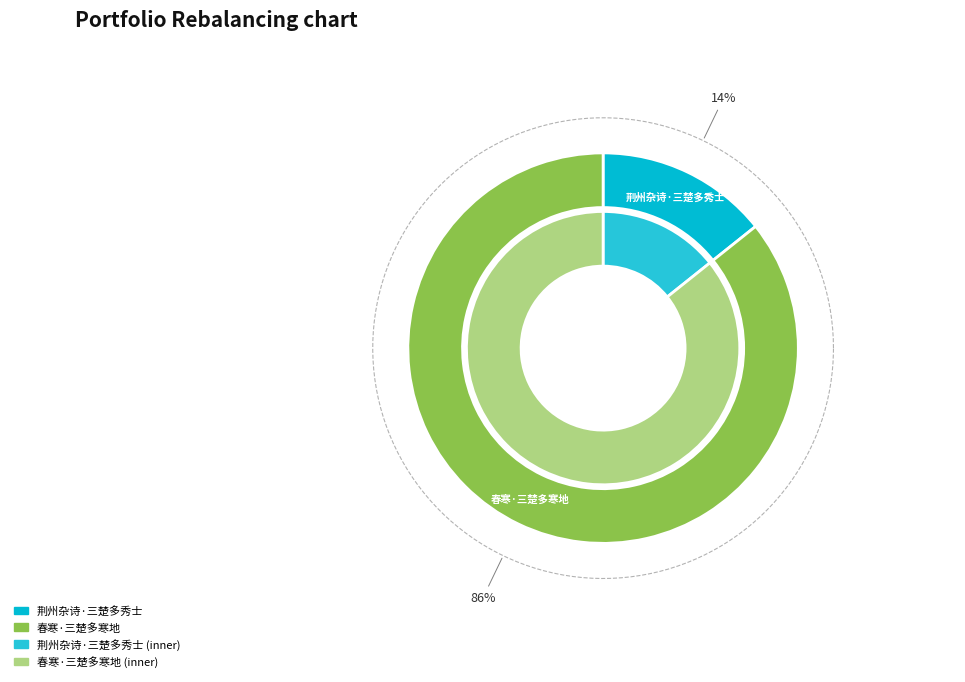

Is the sum of 春寒·三楚多寒地 and 荆州杂诗·三楚多秀士 greater than half?

Yes